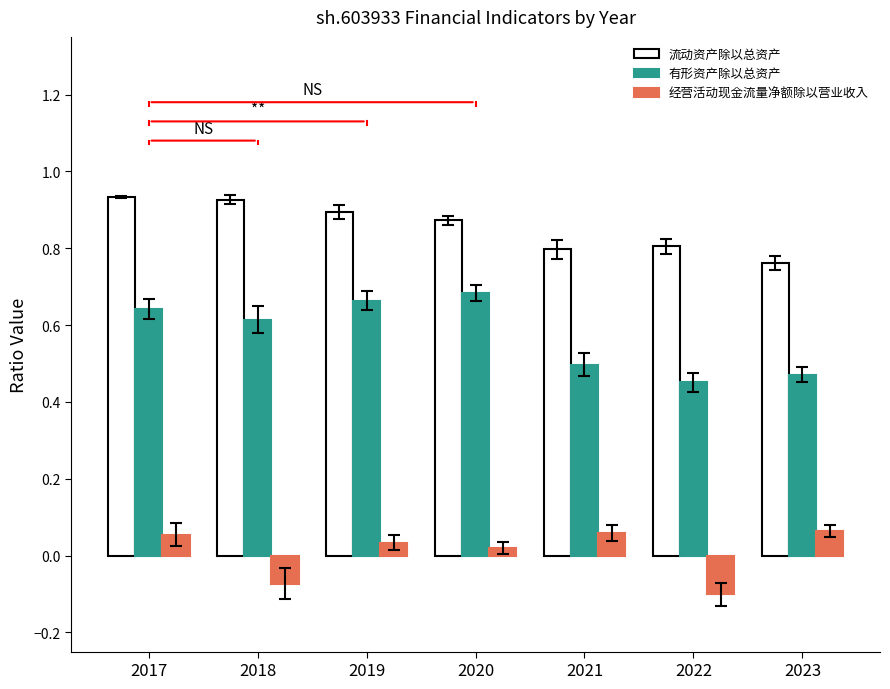

How many negative values does the 经营活动现金流量净额除以营业收入 series have?

2